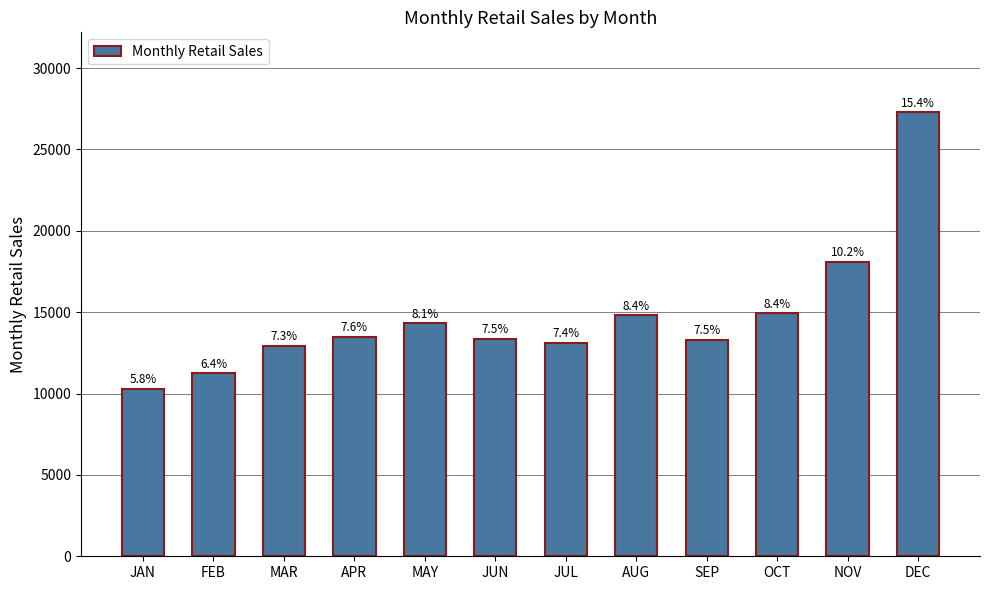

List the labels in order of value, smallest first.

JAN, FEB, MAR, JUL, SEP, JUN, APR, MAY, AUG, OCT, NOV, DEC